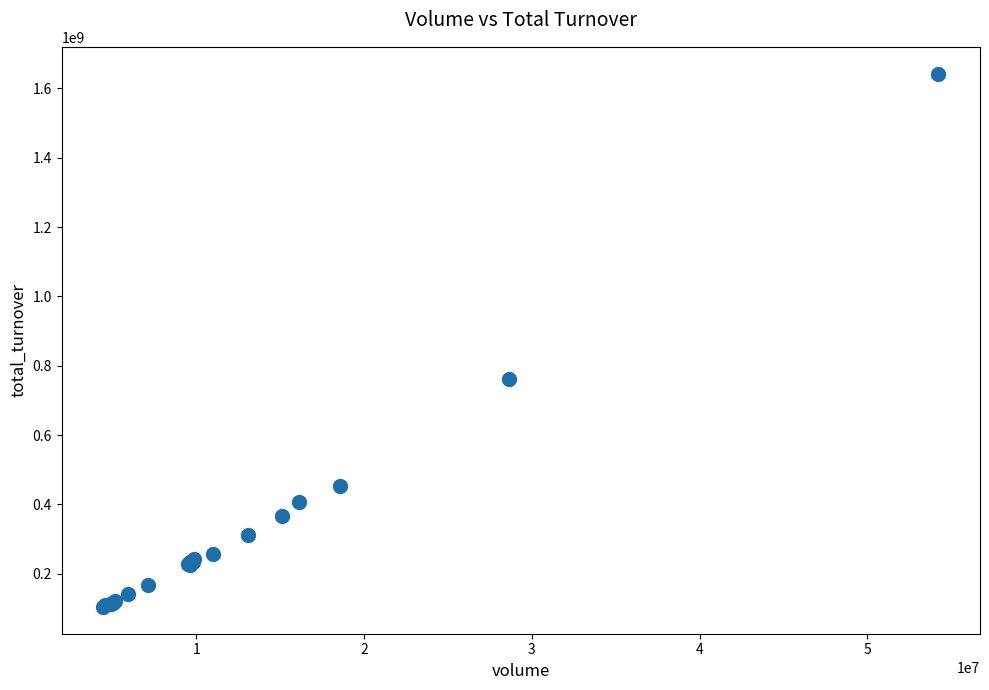

What Y value in the scatter plot is closest to 873483412?

762413546